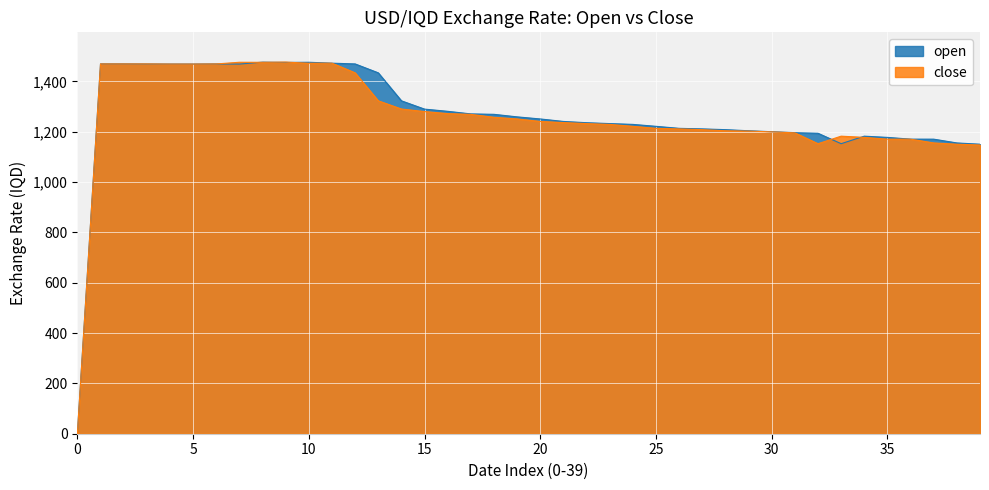

What is the average value of the open series?

1269.6